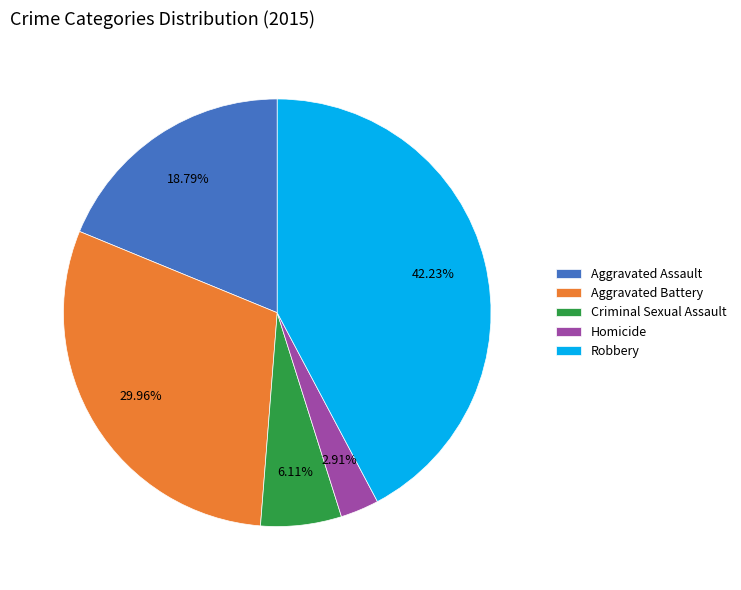

What portion of the pie excludes Criminal Sexual Assault?

93.9%